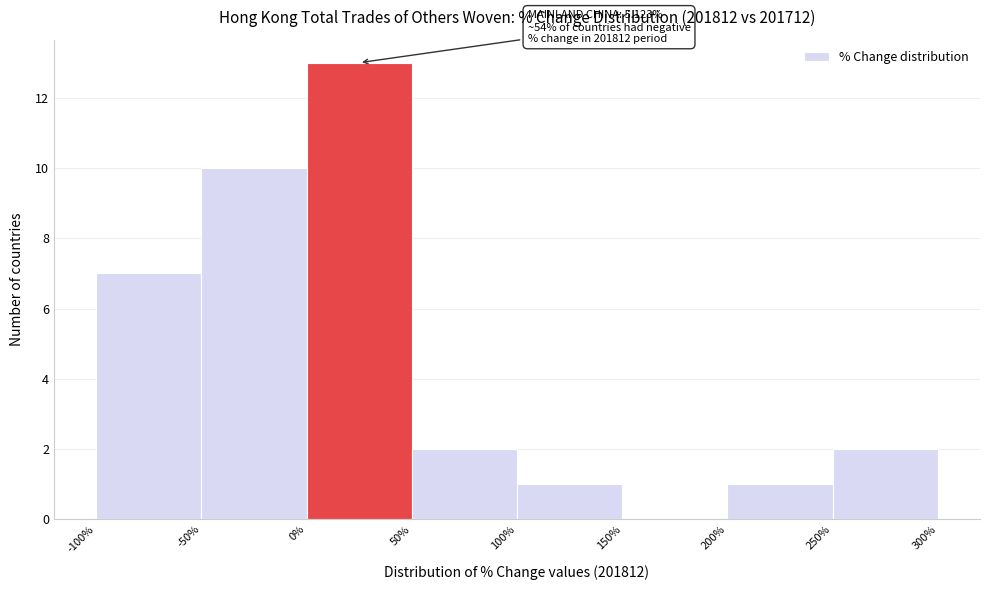

Over which range of the x-axis is the bar tallest?

0% to 50%